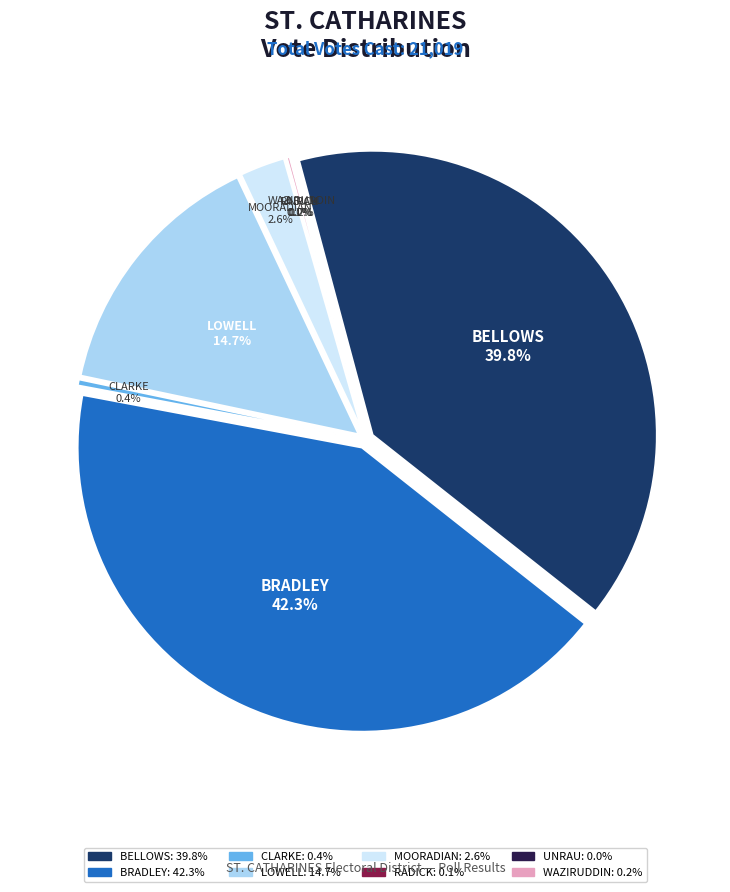

To the nearest percent, what is the difference between the MOORADIAN and RADICK slice percentages?

2%